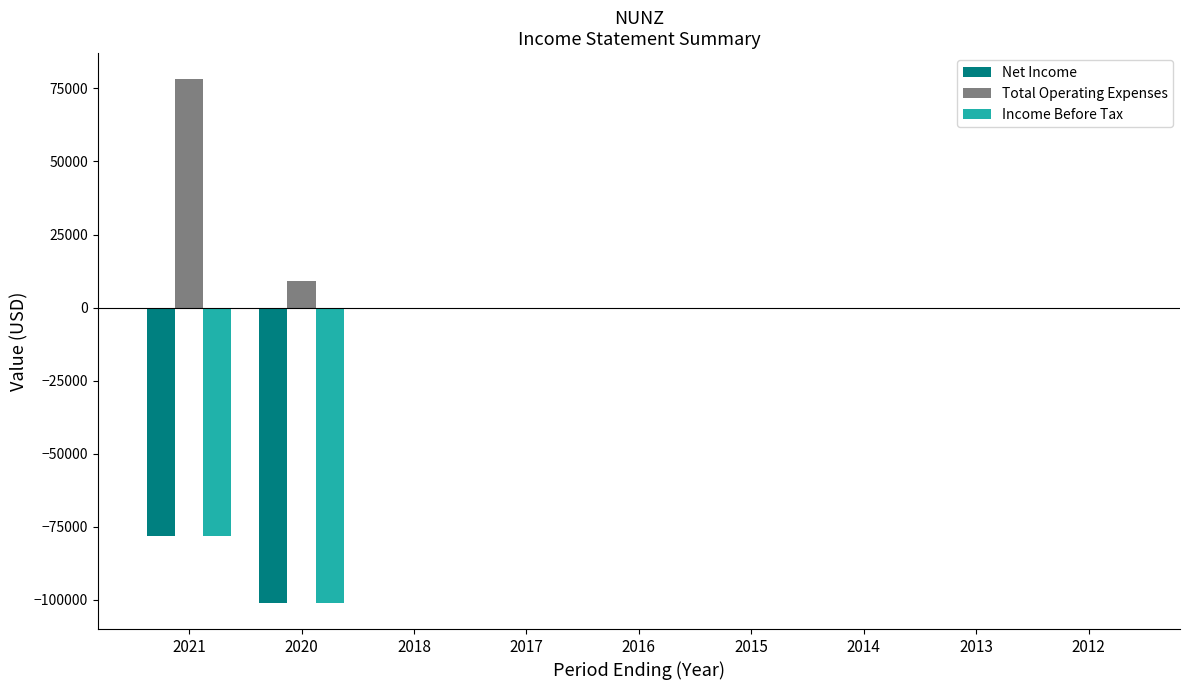

How many groups of bars are there?

9